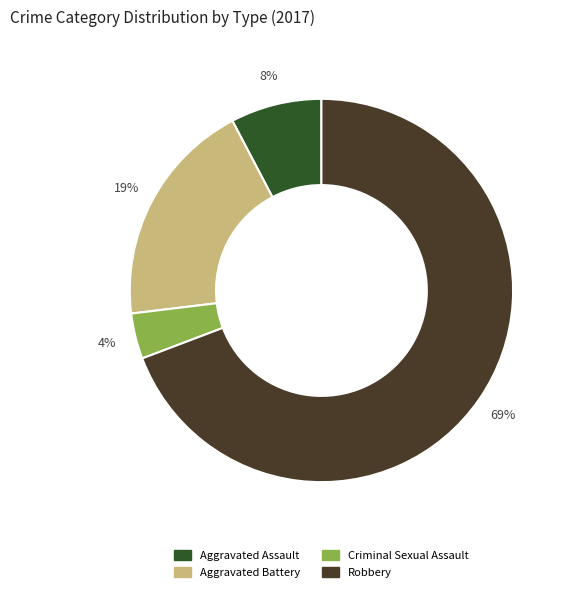

What is the smallest slice in the pie chart?

Criminal Sexual Assault